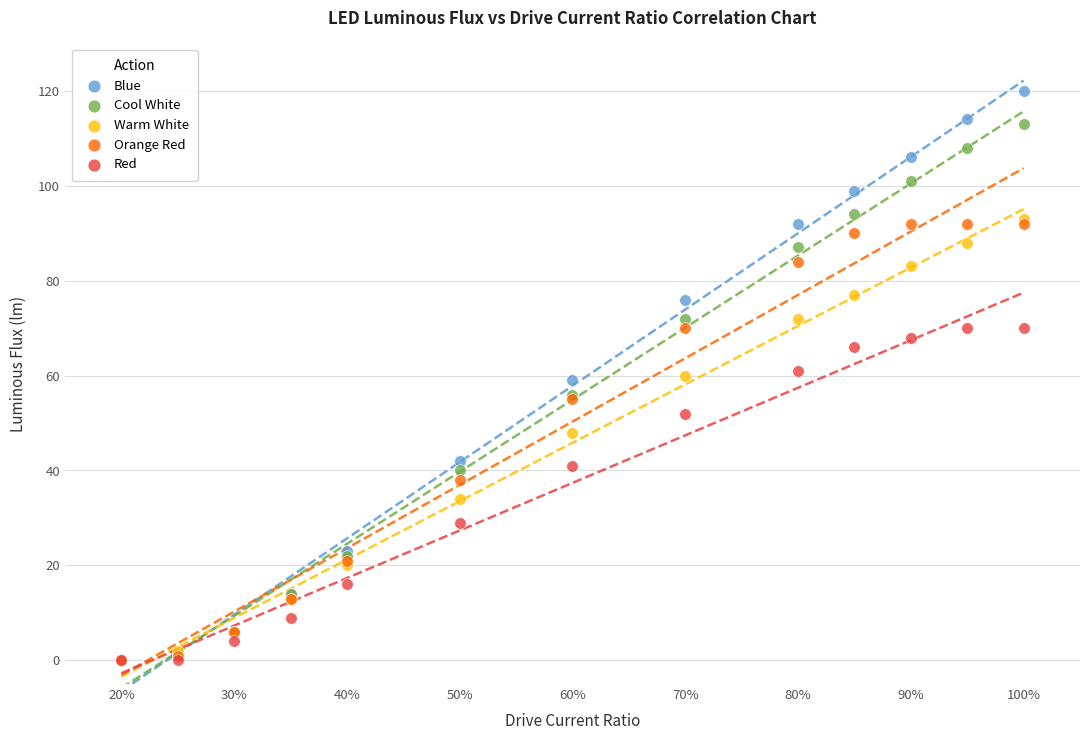

Which series reaches the maximum Y coordinate?

Blue